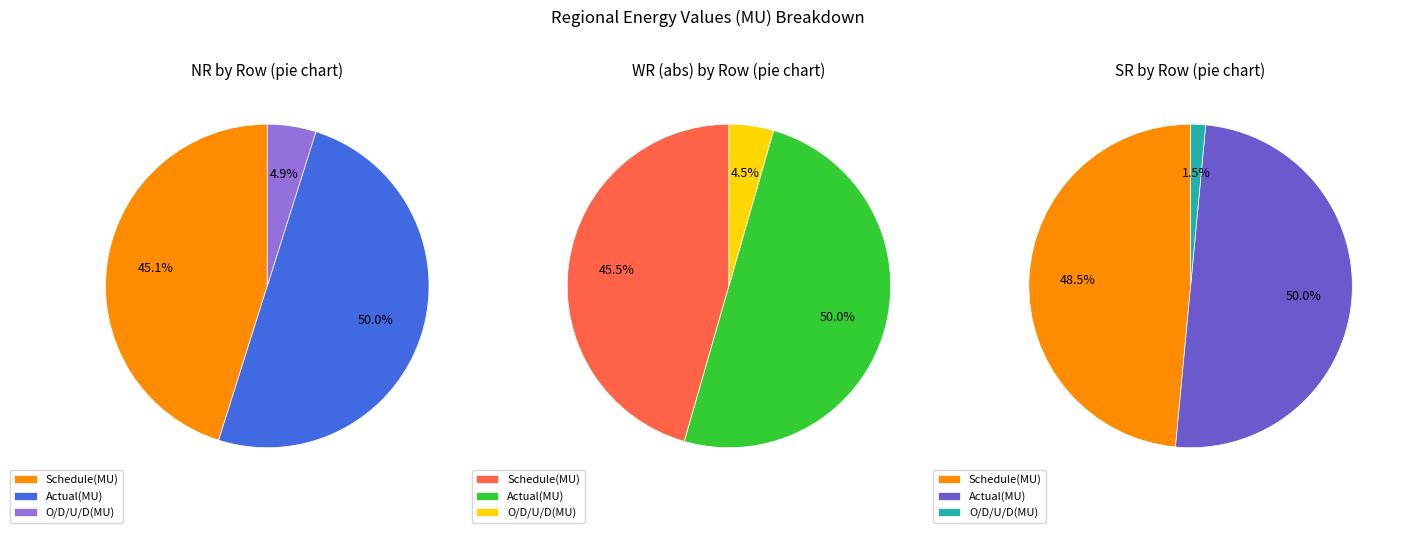

Which has a higher value, O/D/U/D(MU) or Actual(MU)?

Actual(MU)